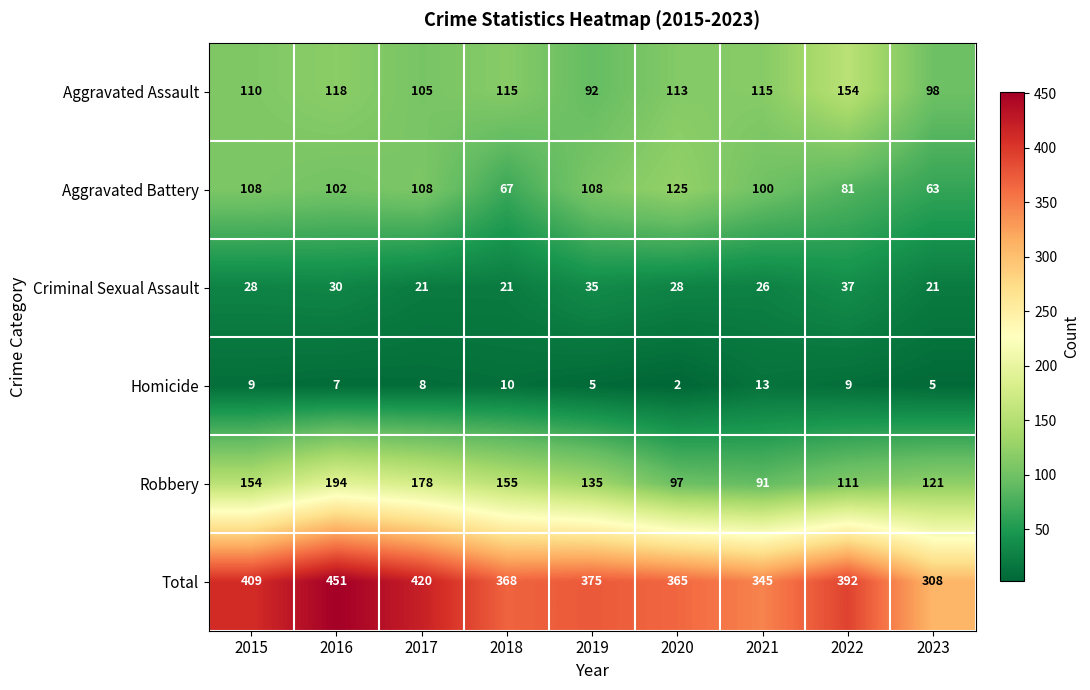

Which series has the largest total across all categories?

Total